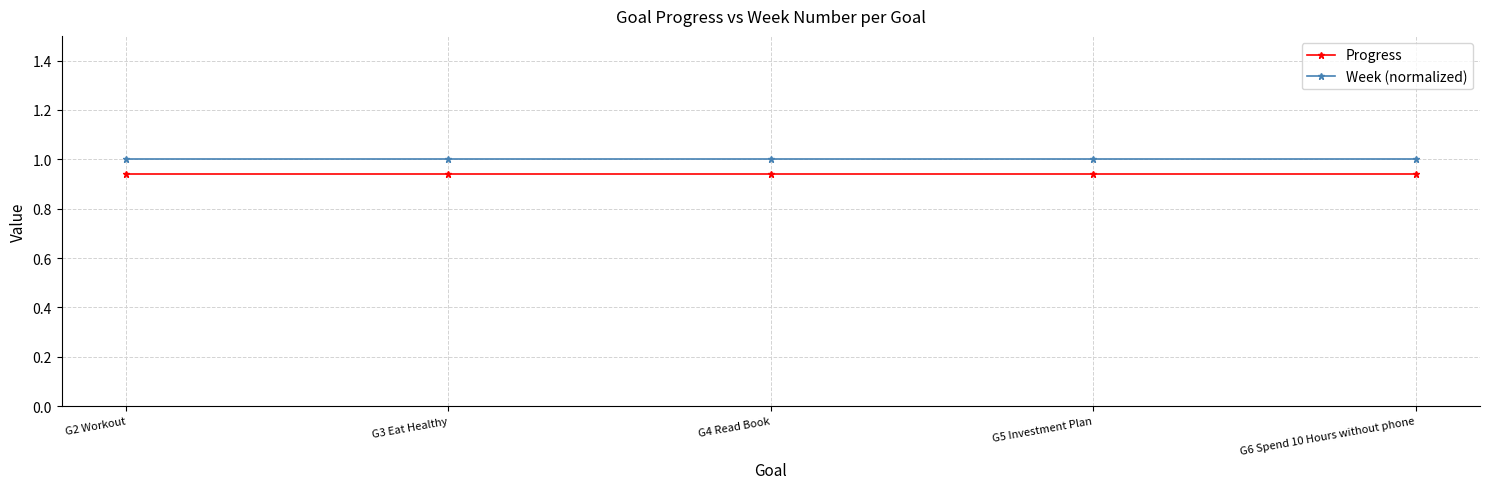

What is the average value of the Week (normalized) series?

1.0